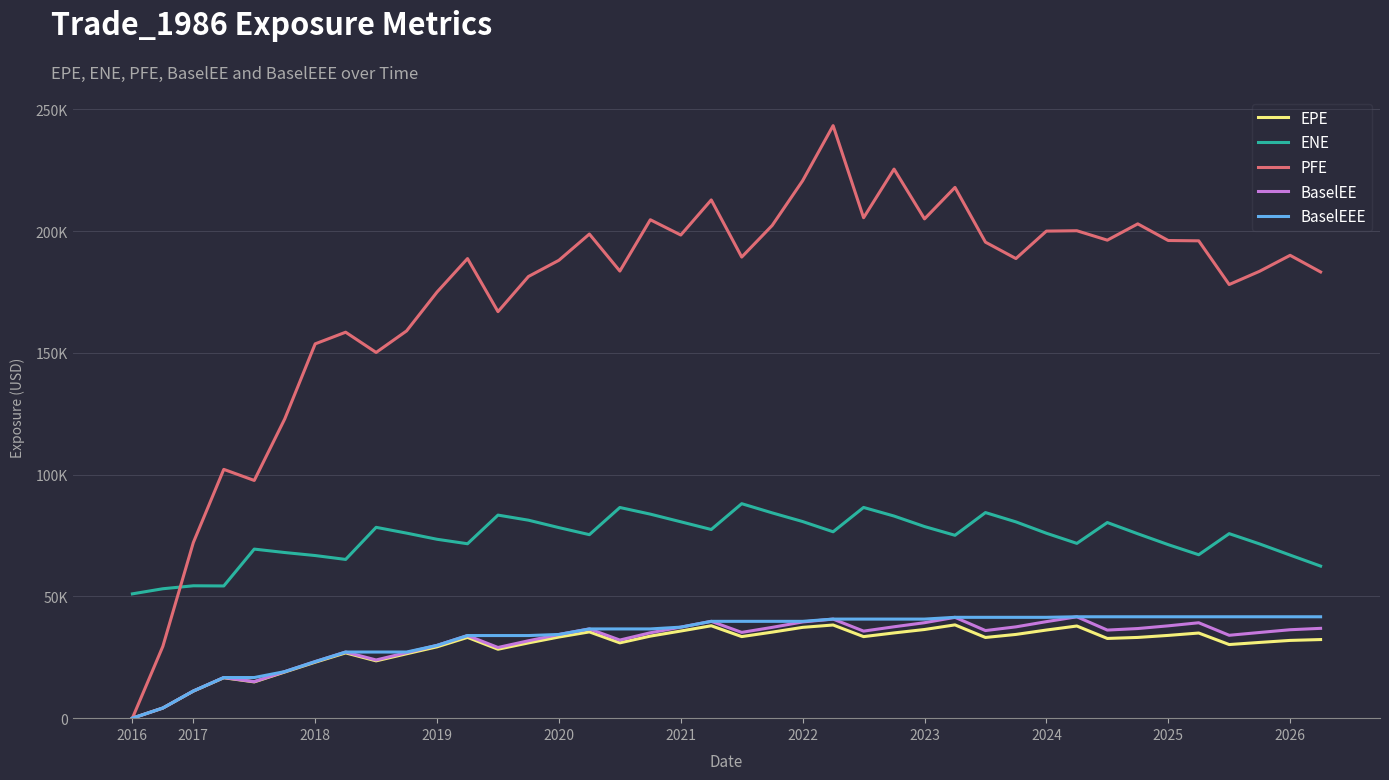

What are all the series names shown in the legend?

EPE, ENE, PFE, BaselEE, BaselEEE